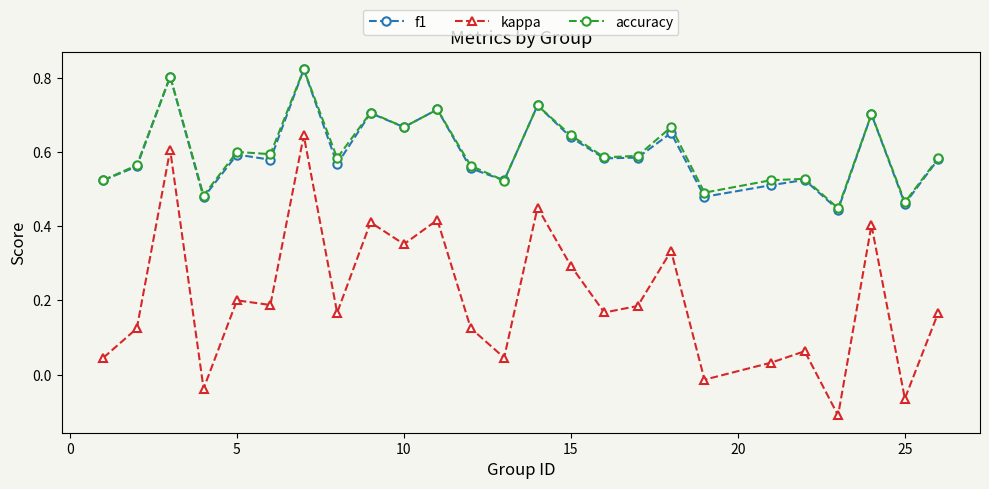

True or false: accuracy and kappa intersect in this chart.

False